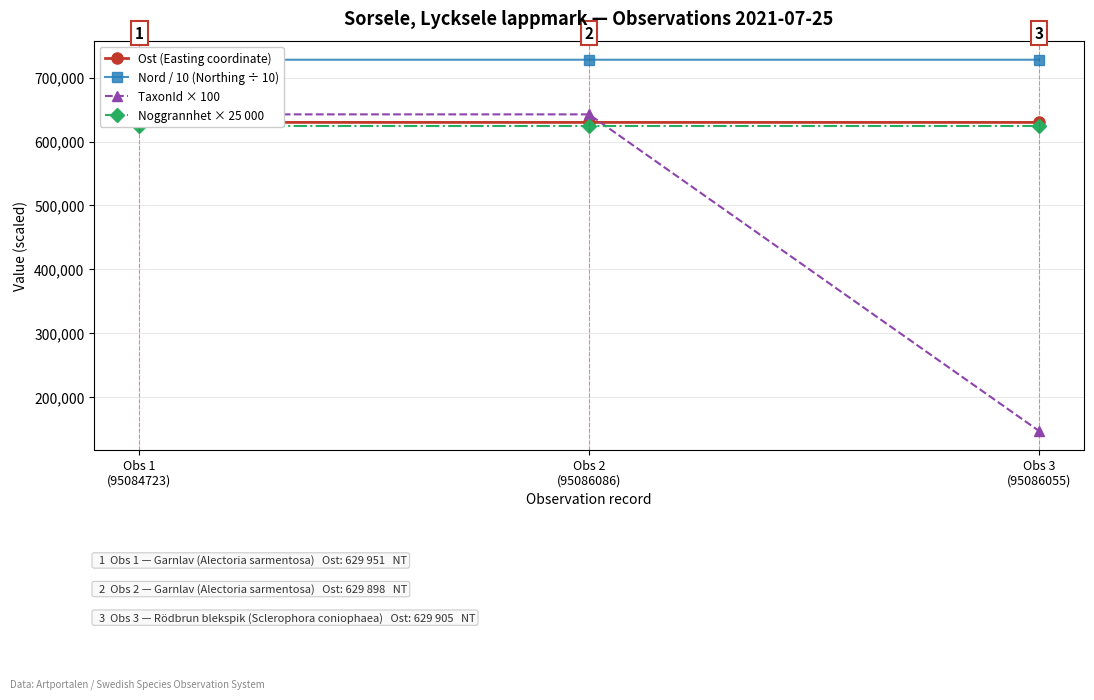

What is the total value across all series at Obs 3
(95086055)?

2129667.3